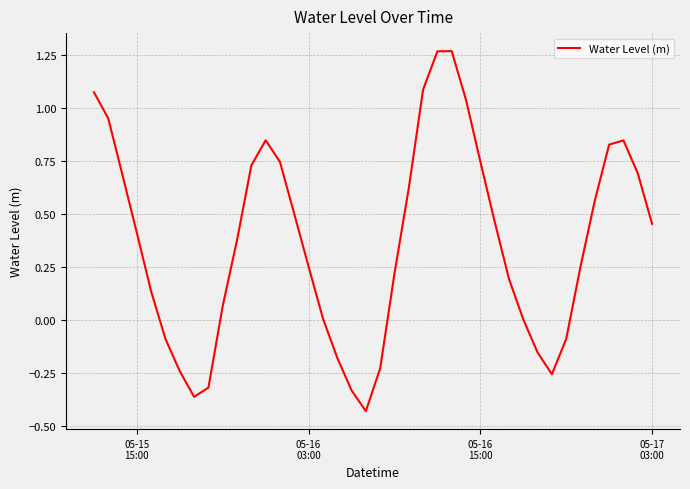

What is the difference between the maximum and minimum values?

1.7